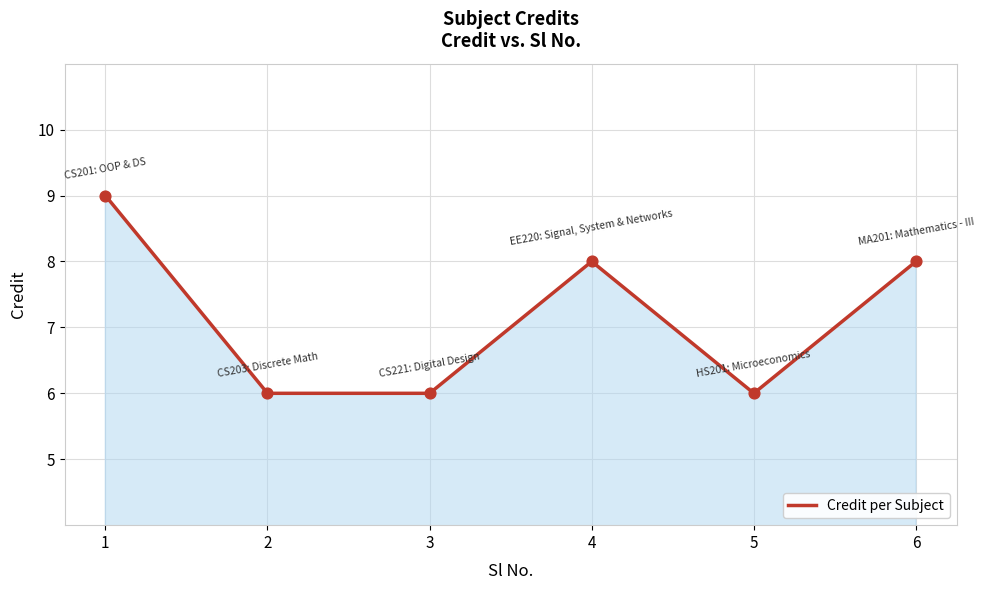

What is the change in value from 5 to 6?

+2